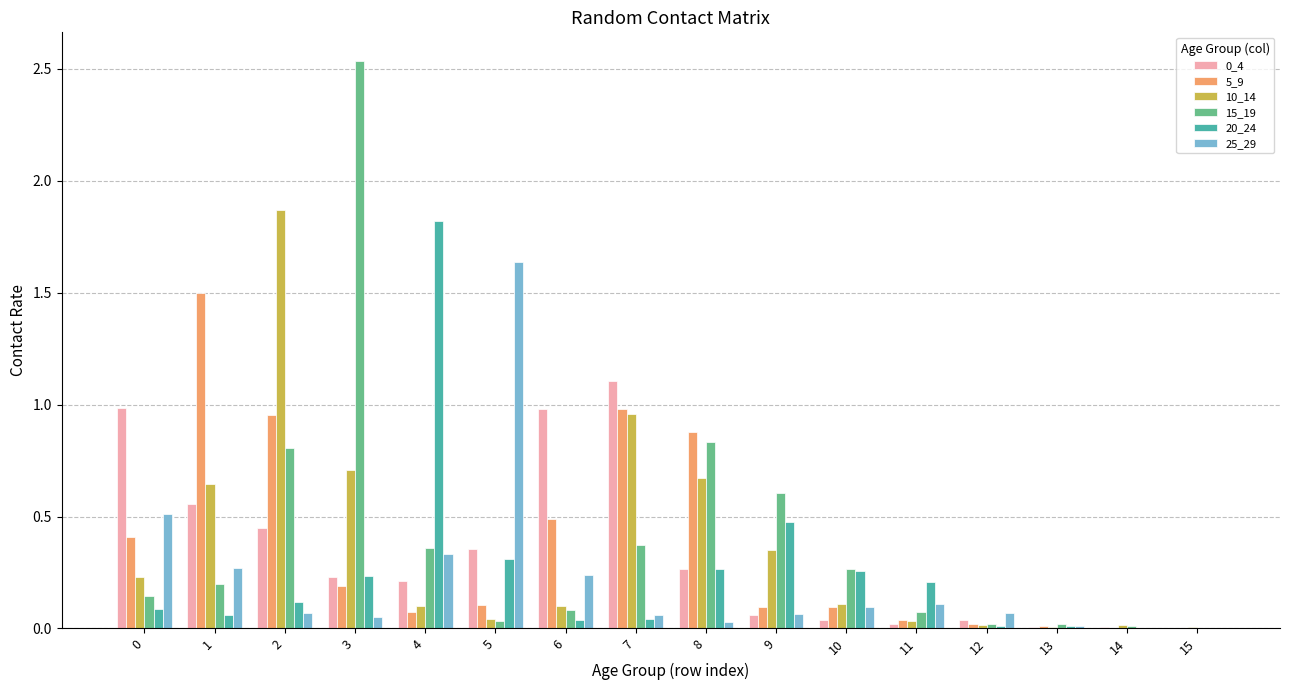

Is it true that 0_4 equals 0.0 at 11?

True